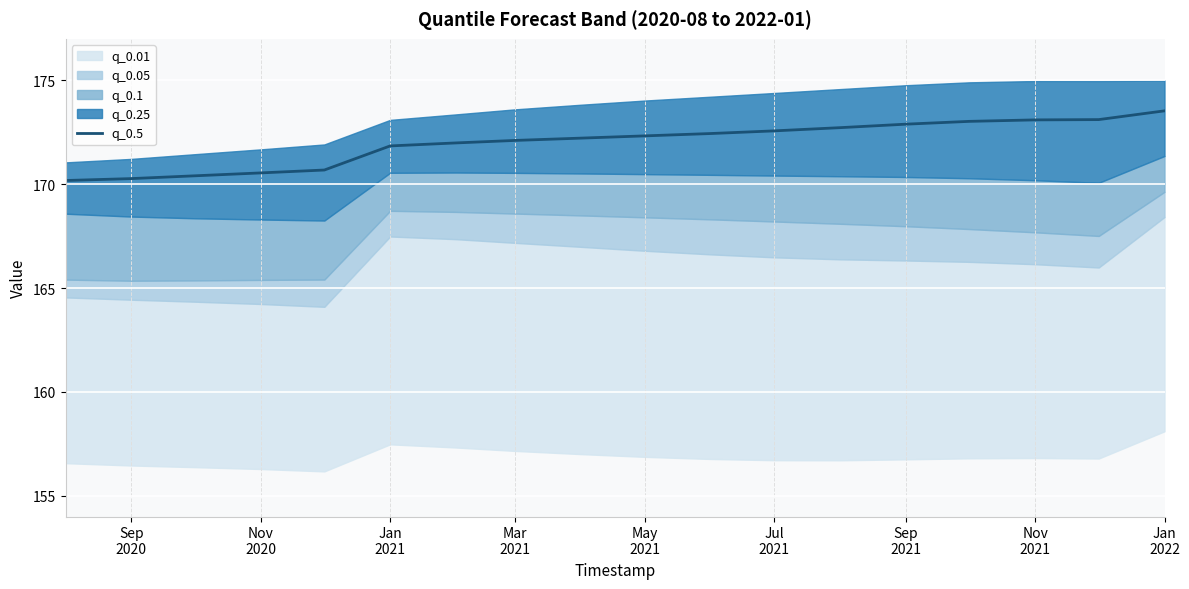

What is the lowest value of the q_0.5 series?

170.2